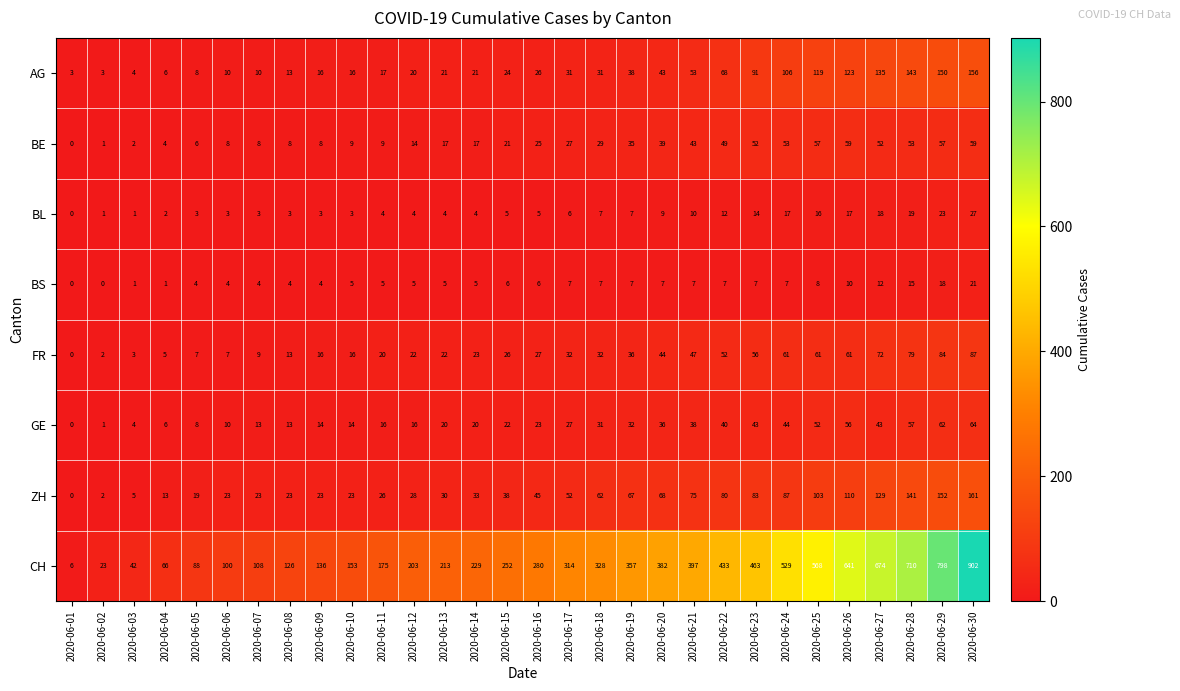

What is the difference between the second highest and minimum values in the ZH series?

152